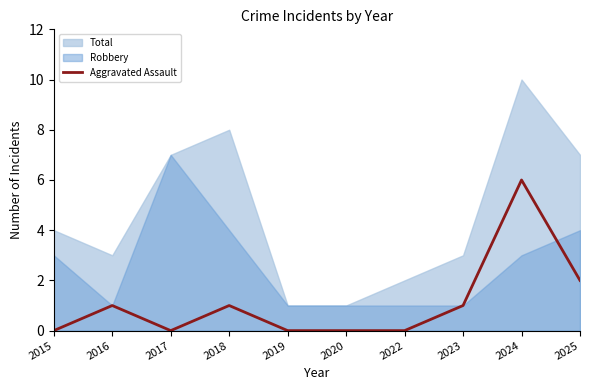

True or false: Total has a value of 17 at 2024.

False